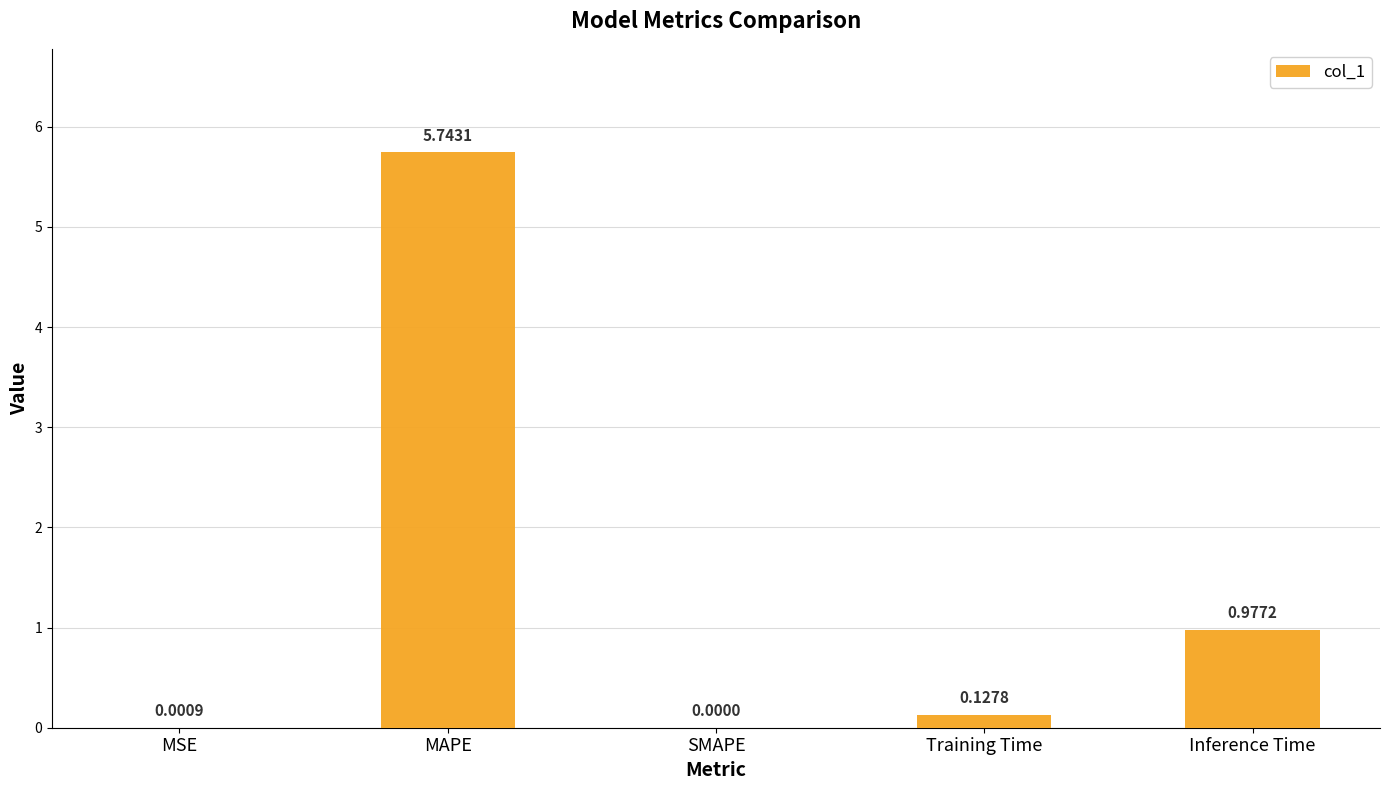

At which label is the value closest to 2?

Inference Time